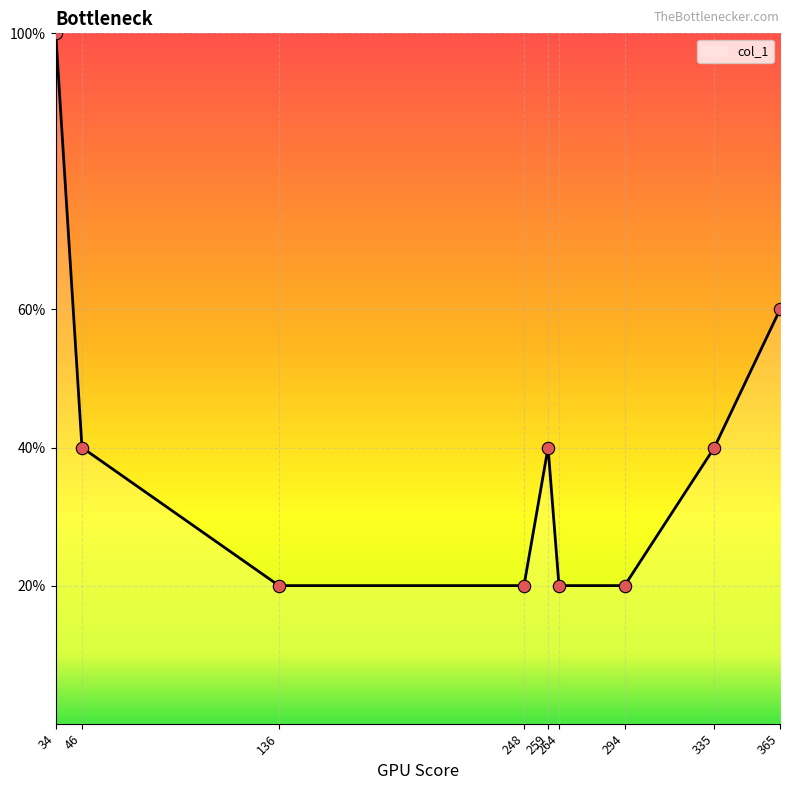

Approximately how many times larger is the value at 335 compared to 46?

1.0